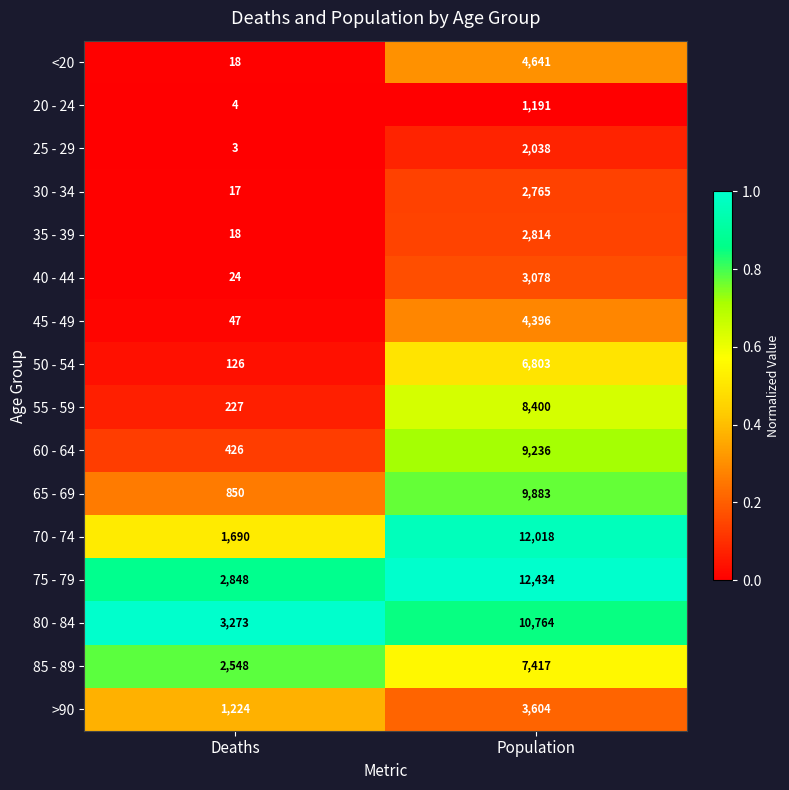

What is the difference between the maximum and minimum values in the 35 - 39 series?

2796